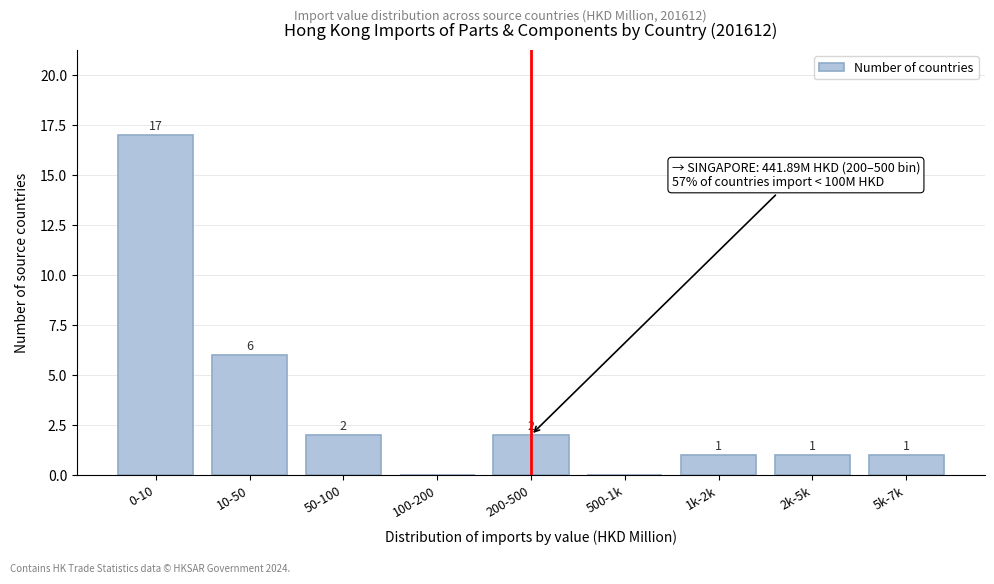

Reading left to right, transcribe all the data shown in this chart.

0-10=17	10-50=6	50-100=2	100-200=0	200-500=2	500-1k=0	1k-2k=1	2k-5k=1	5k-7k=1